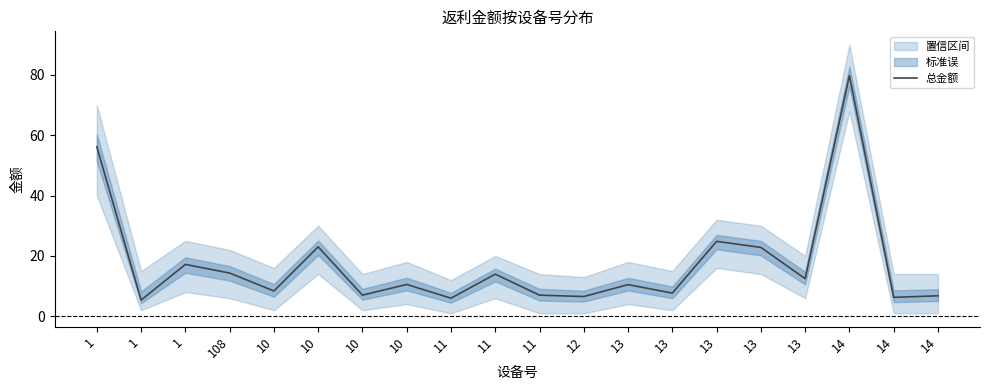

How many points are higher than both their immediate neighbors (excluding endpoints)?

7